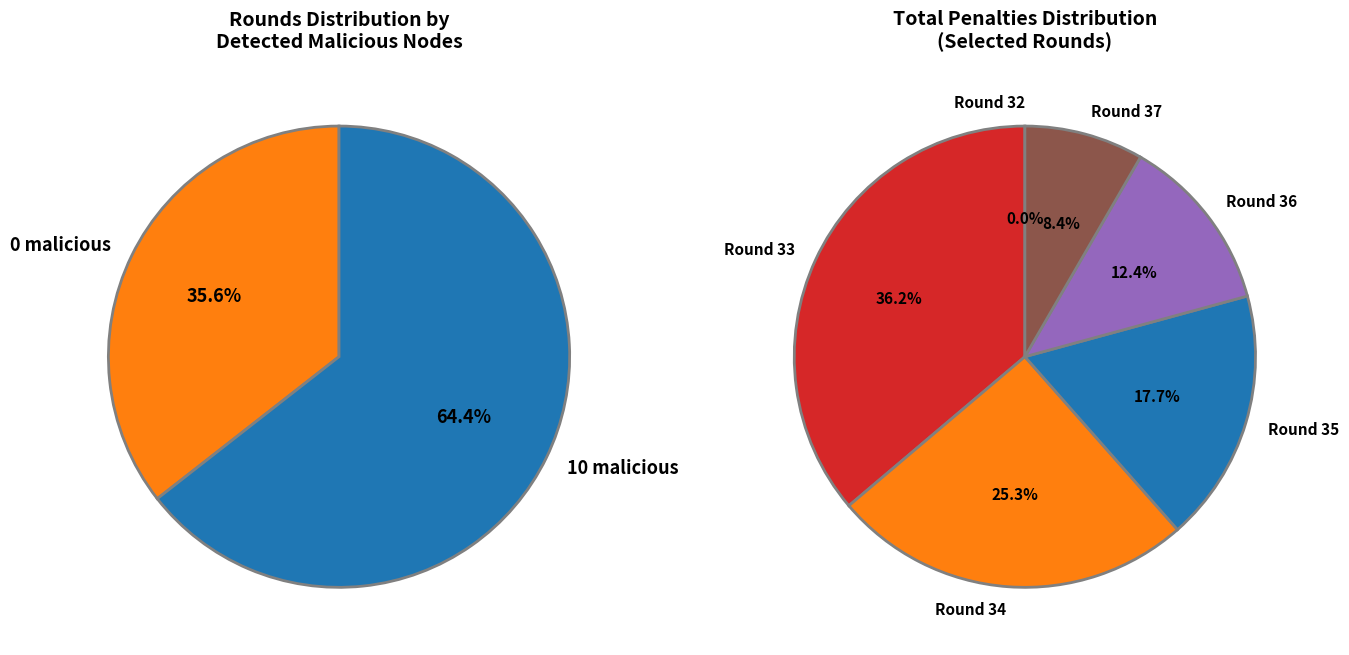

Count the number of slices in the pie.

5